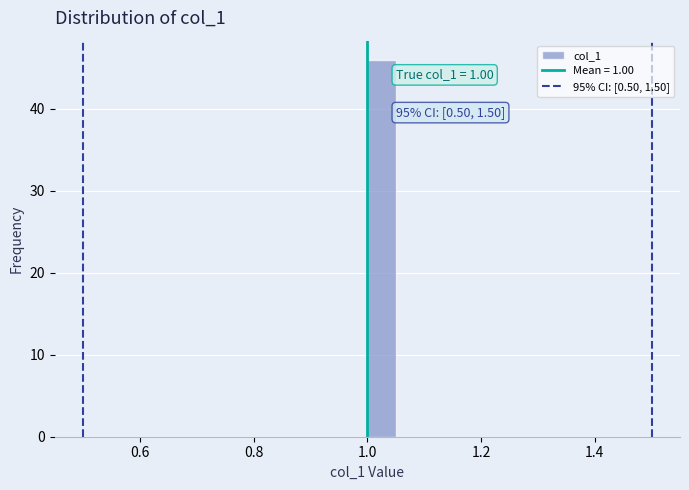

Read against the x-axis, roughly where is the centre of the tallest bar?

1.02